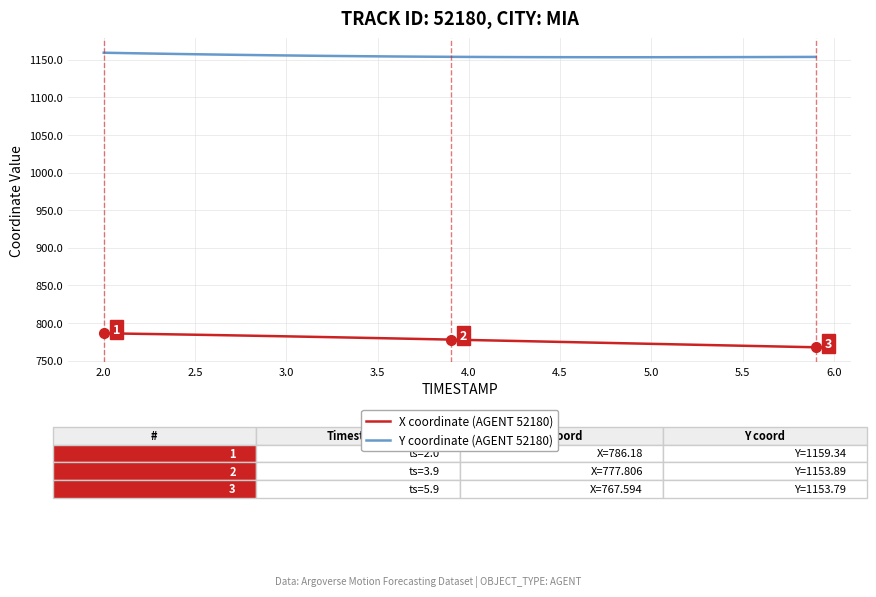

What is the highest value of the Y coordinate (AGENT 52180) series?

1159.3